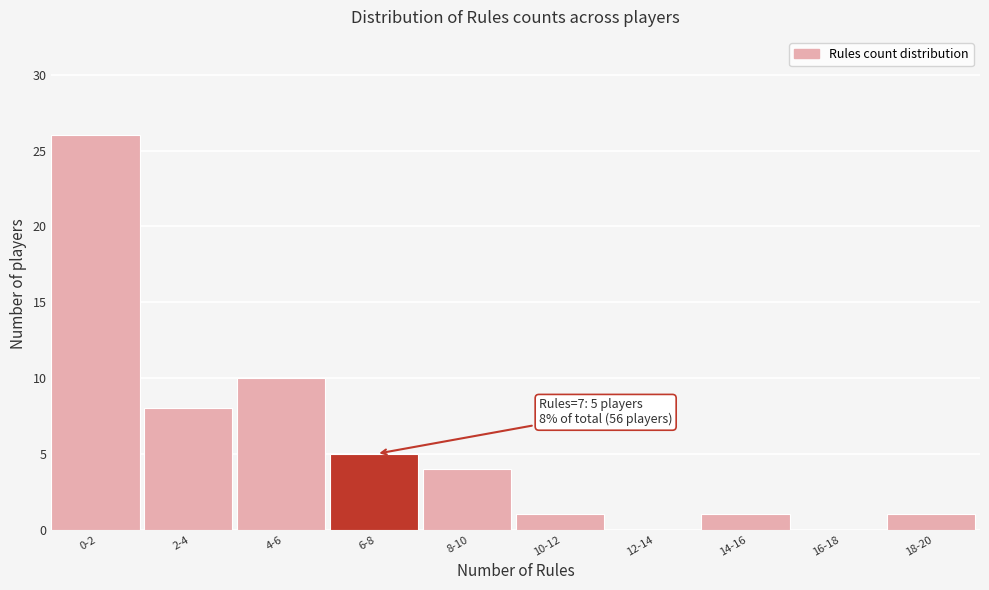

Reading right to left, what are all the values shown in this chart?

18-20=1	16-18=0	14-16=1	12-14=0	10-12=1	8-10=4	6-8=5	4-6=10	2-4=8	0-2=26